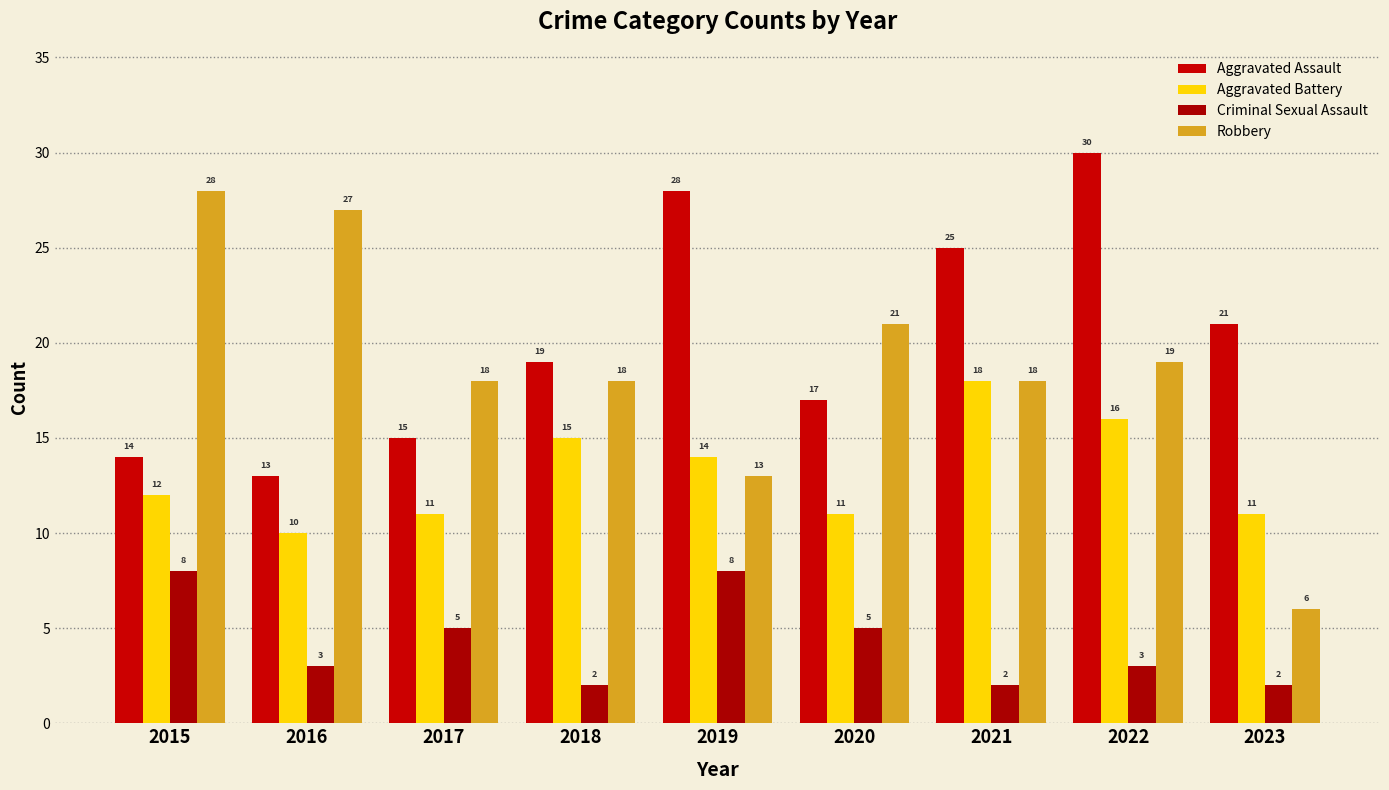

Which series has the largest total across all categories?

Aggravated Assault